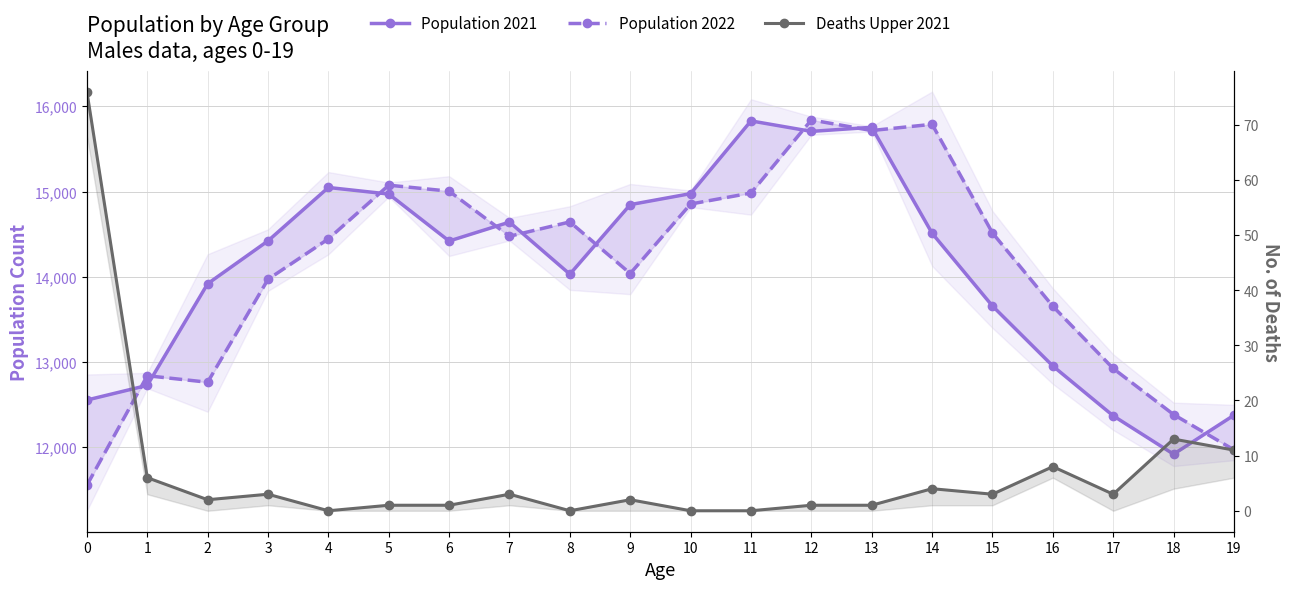

True or false: Population 2022 has a value of 7434 at 18.

False